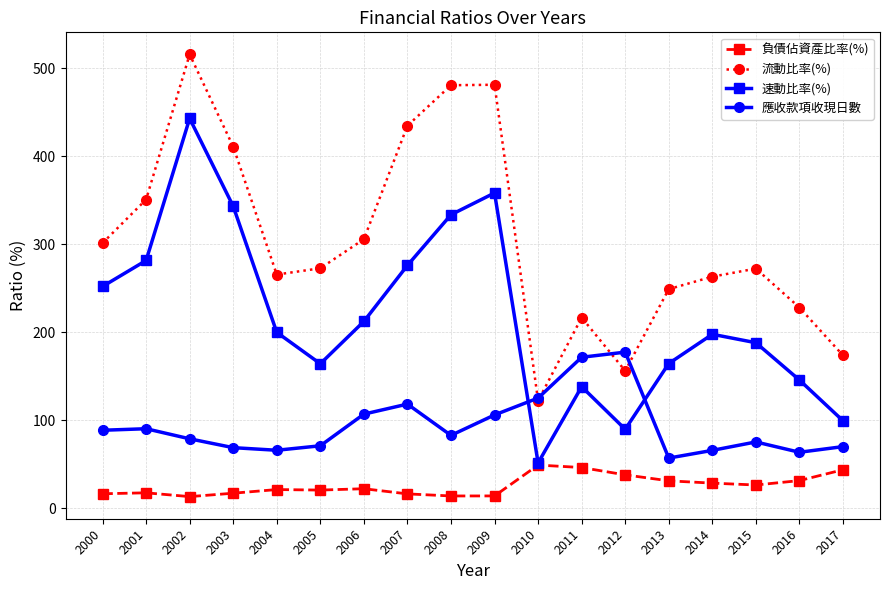

Where is 速動比率(%) nearest to the value 247?

2000